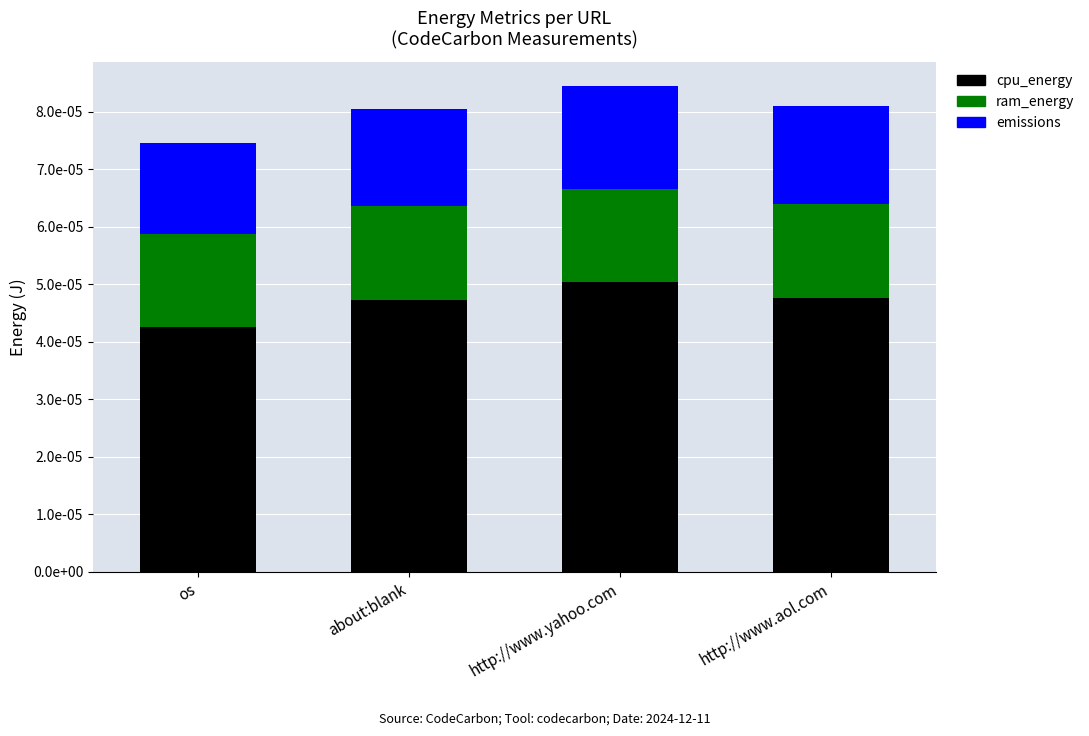

Does the chart contain stacked bars?

Yes